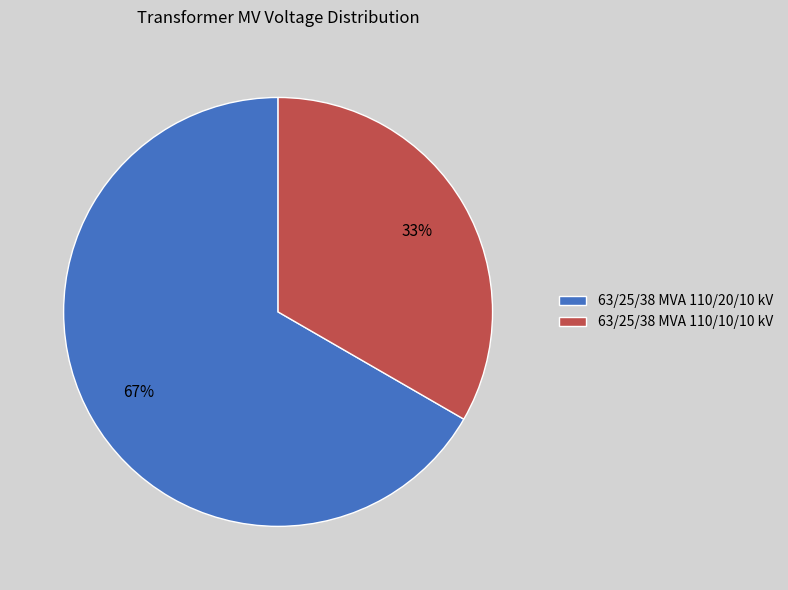

Approximately how many times larger is the value at 63/25/38 MVA 110/20/10 kV compared to 63/25/38 MVA 110/10/10 kV?

2.0